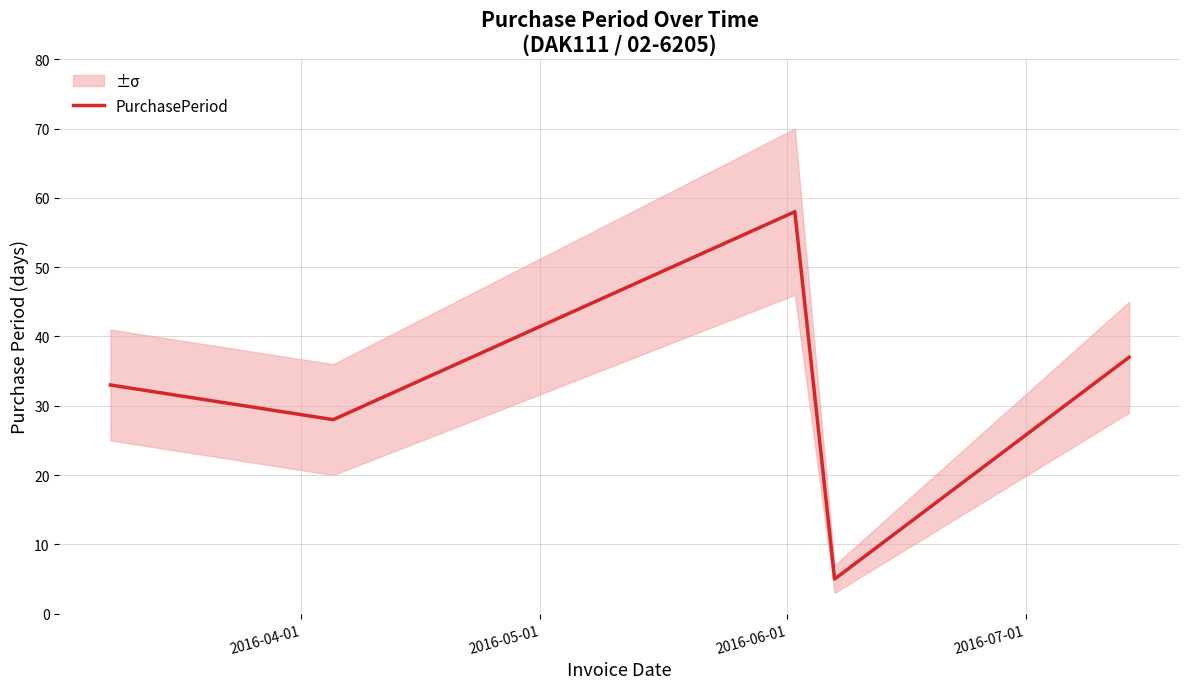

How many values exceed 33?

2